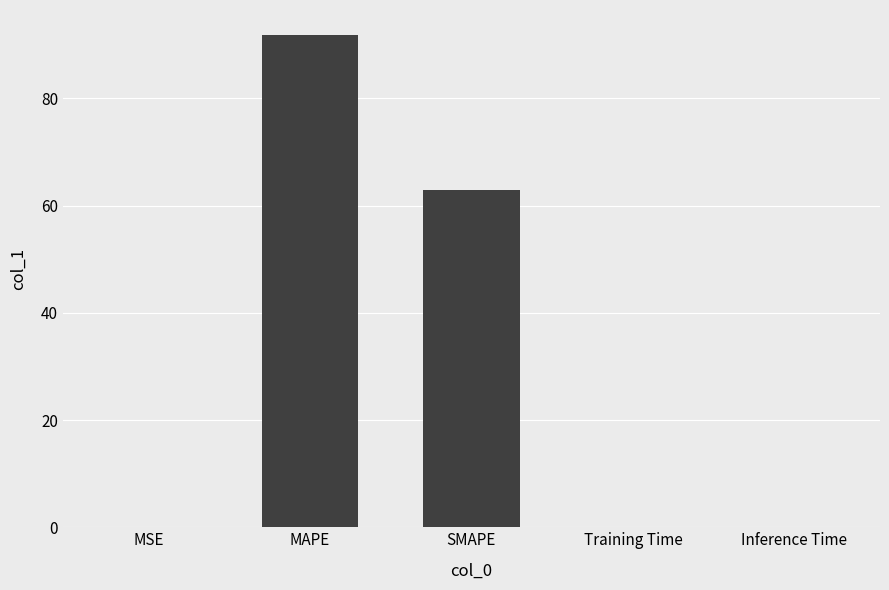

True or false: the data shows 0.1 at MSE.

True